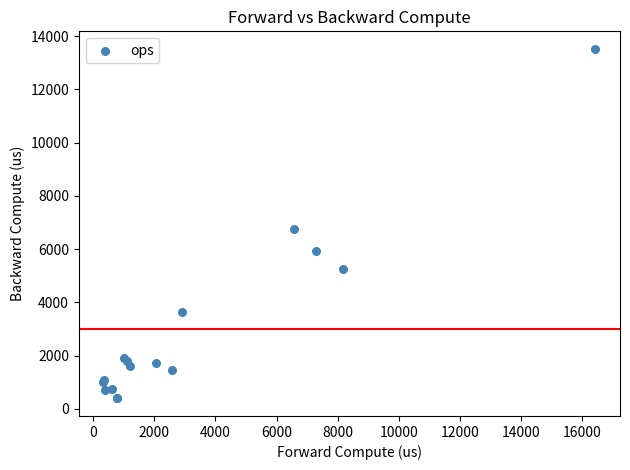

What Y value in the scatter plot is closest to 6958?

6754.0